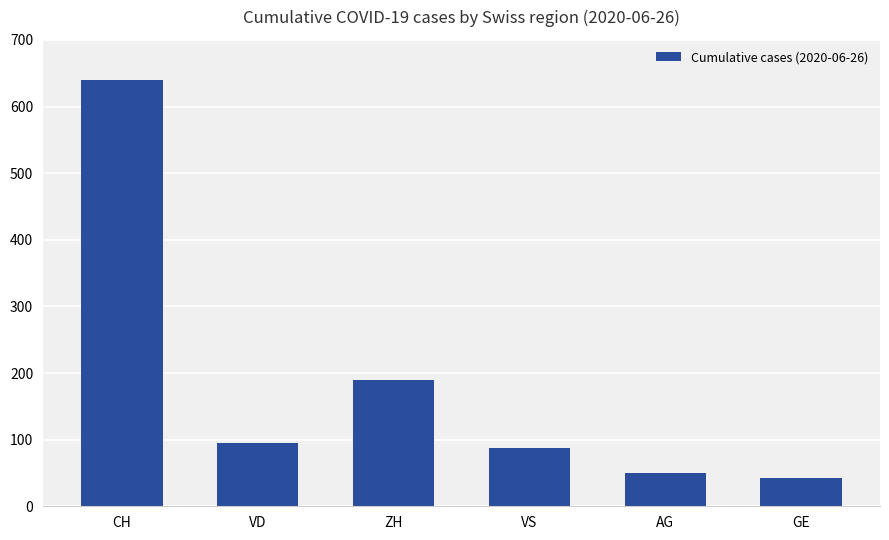

Is it true that the value at AG is 76?

False